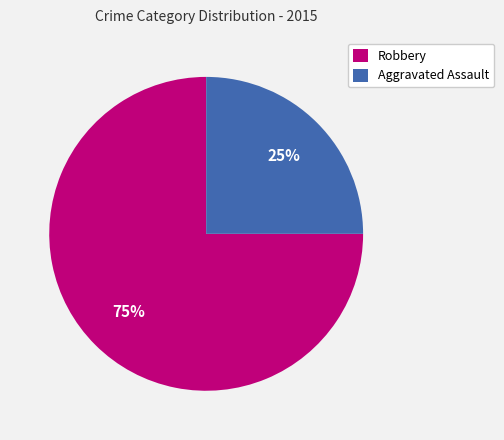

Rank the categories by value from lowest to highest.

Aggravated Assault, Robbery